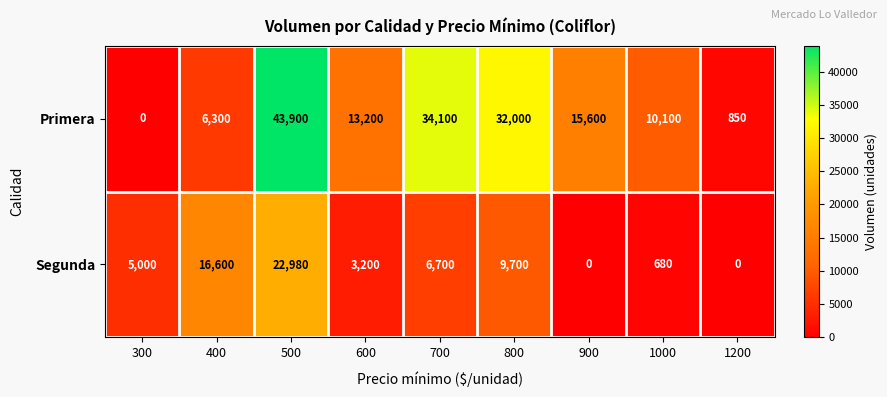

Reading right to left, list all the values displayed in this chart.

Primera: 850	10100	15600	32000	34100	13200	43900	6300	0
Segunda: 0	680	0	9700	6700	3200	22980	16600	5000